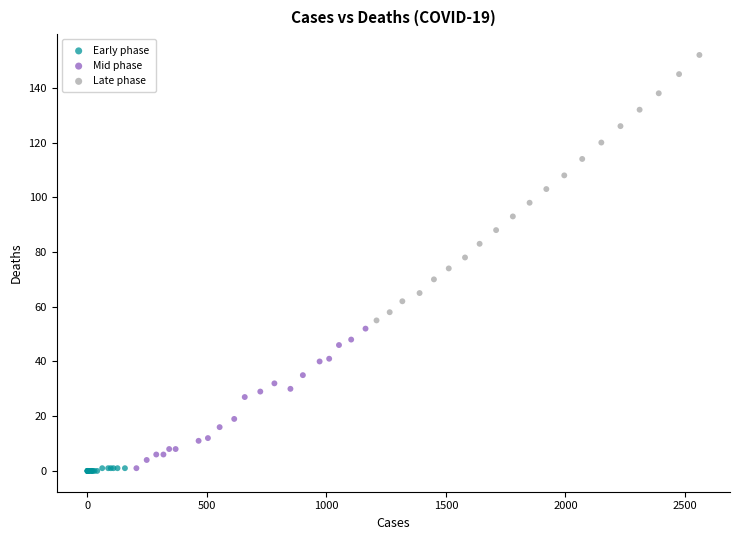

Which series contains the highest Y value?

Late phase